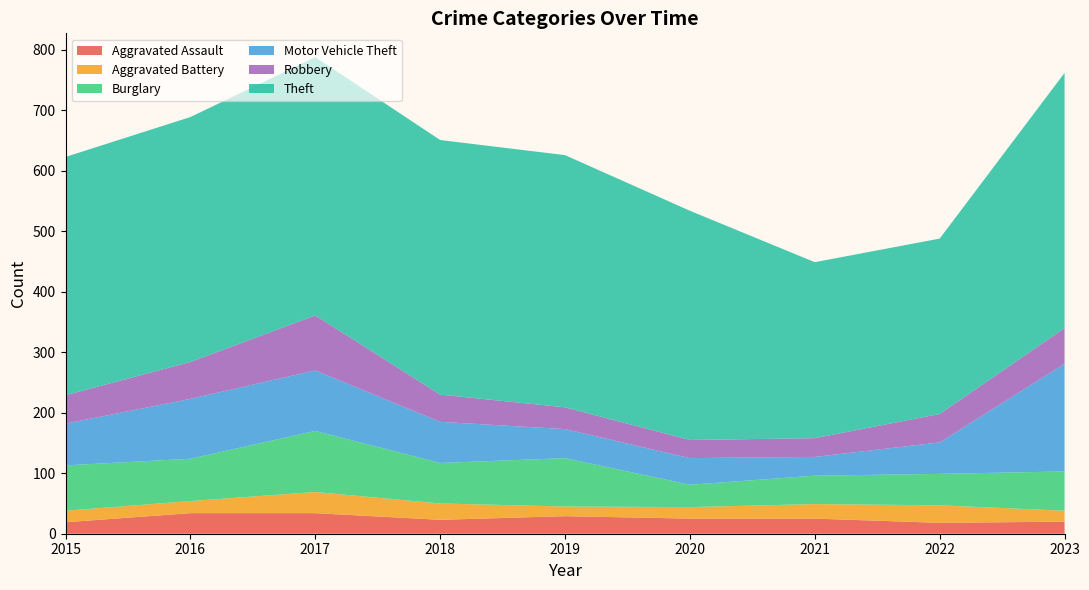

Reading left to right, what are all the values shown in this chart?

Aggravated Assault: 19	34	34	23	29	25	25	18	20
Aggravated Battery: 19	20	35	27	16	19	24	29	18
Burglary: 75	70	101	67	80	37	47	52	65
Motor Vehicle Theft: 69	99	100	68	48	44	31	52	178
Robbery: 47	61	91	45	36	30	31	47	59
Theft: 394	405	427	421	417	379	291	290	422